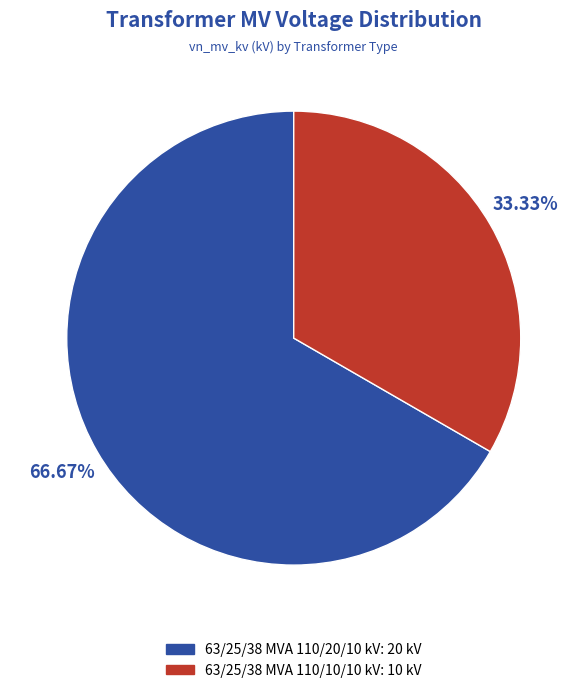

Does 63/25/38 MVA 110/20/10 kV represent more than half of the total?

Yes